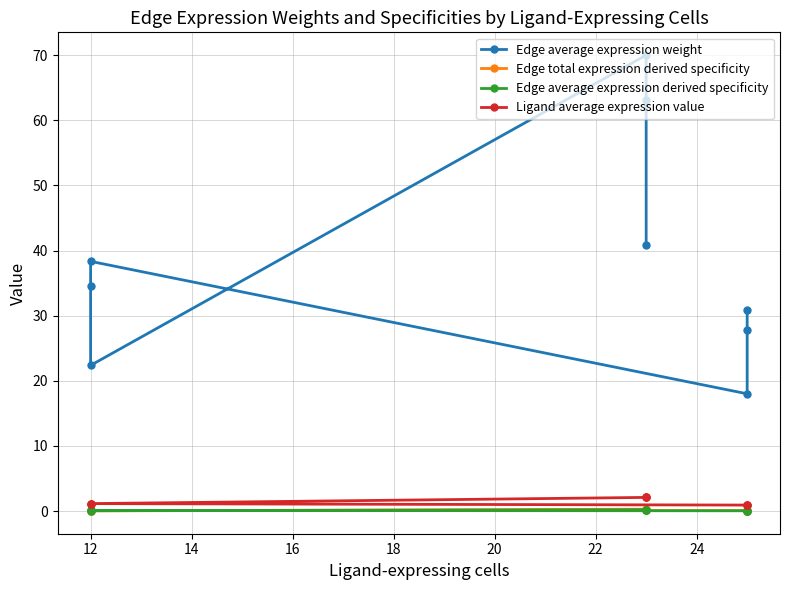

What is the average value of the Edge total expression derived specificity series?

0.1